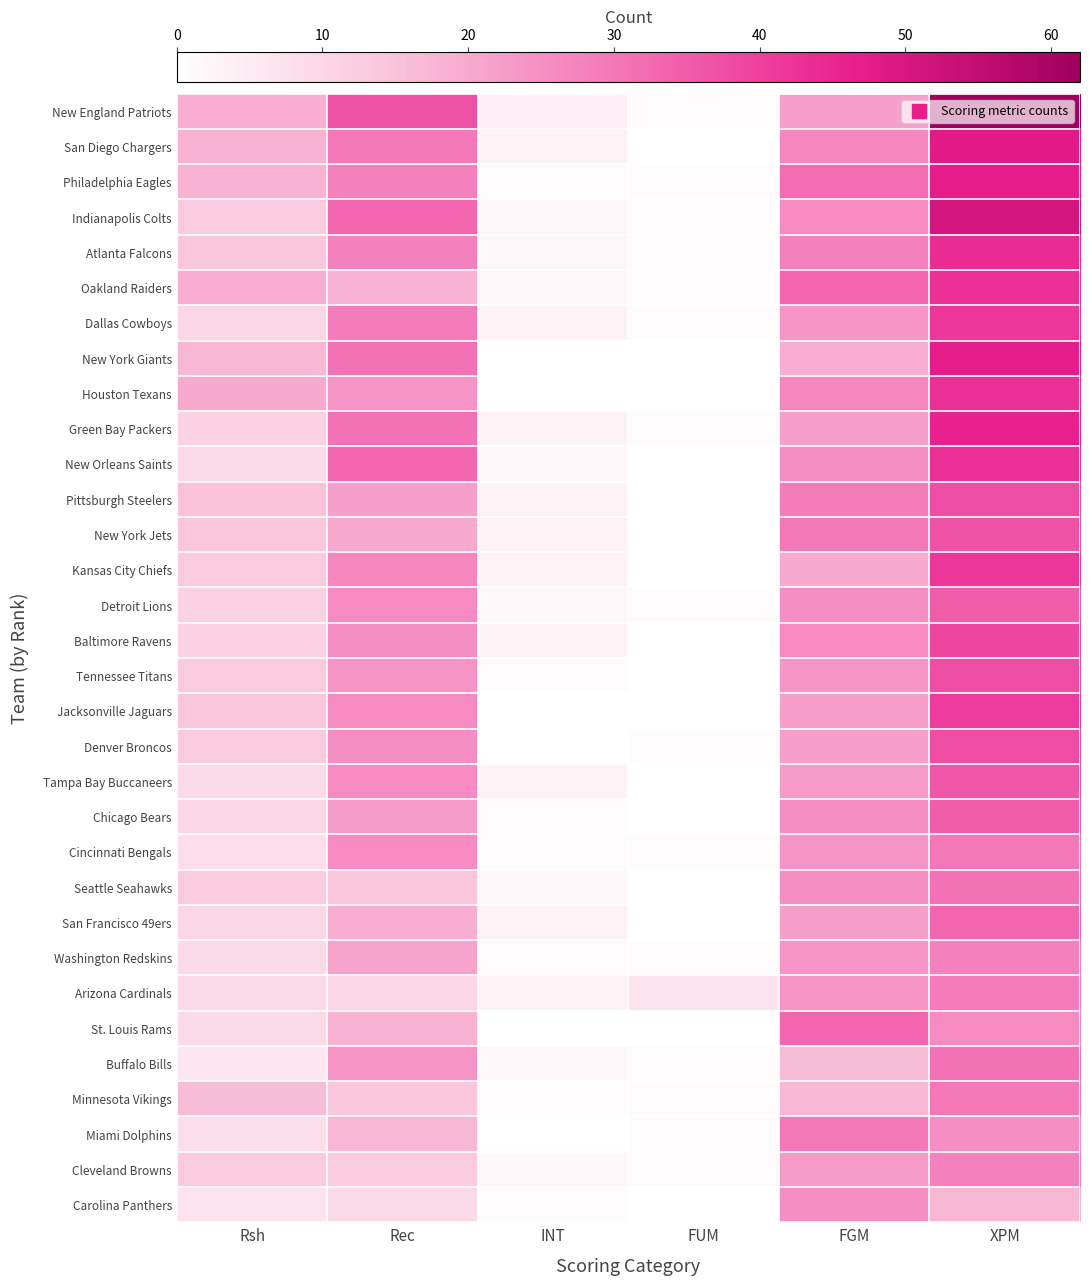

What is the spread (max minus min) of values at INT?

4